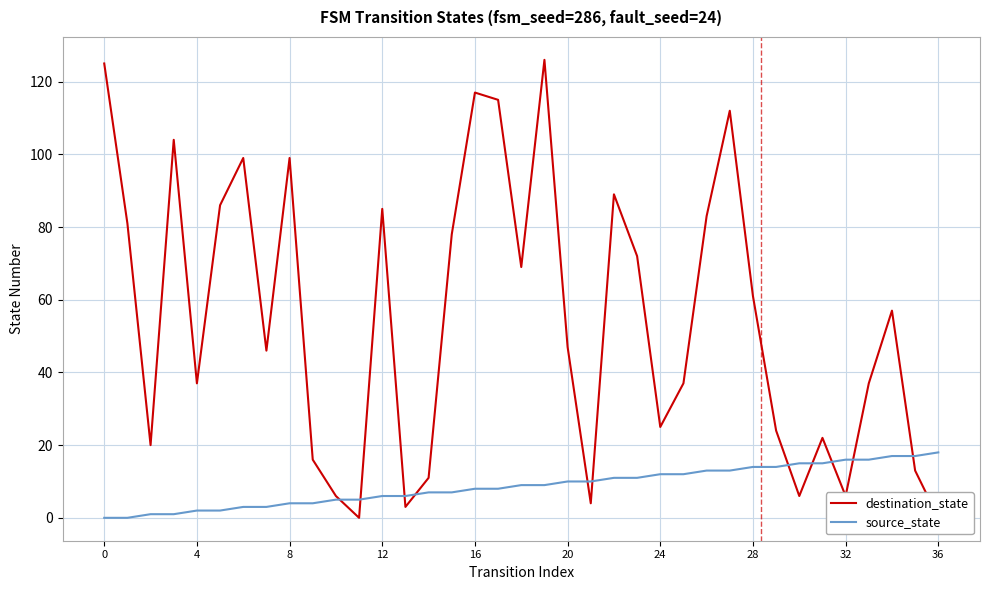

True or false: source_state and destination_state intersect in this chart.

True